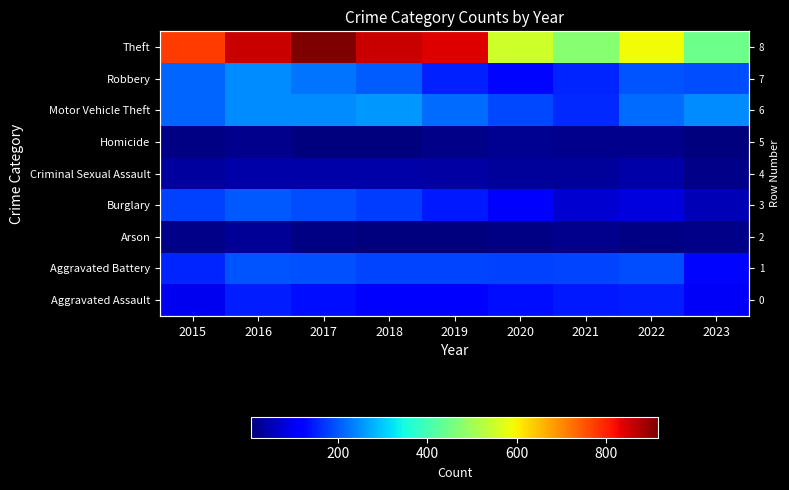

Rank the series at 2016 from highest to lowest value.

Theft, Robbery, Motor Vehicle Theft, Burglary, Aggravated Battery, Aggravated Assault, Criminal Sexual Assault, Arson, Homicide